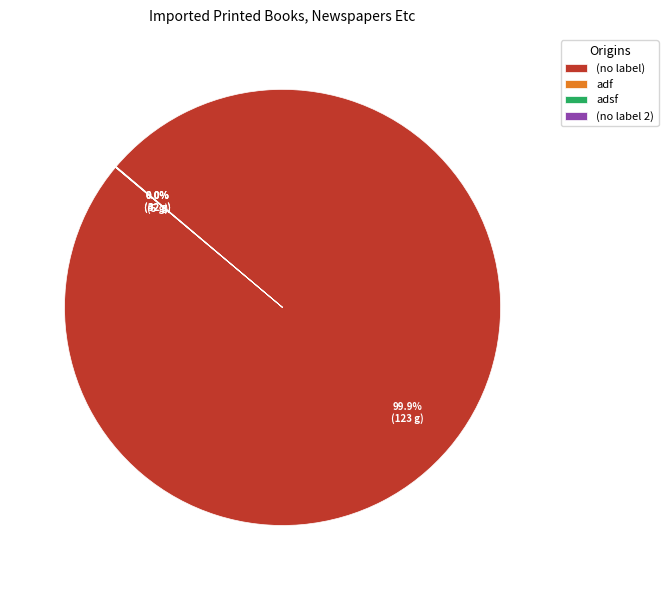

Does (no label) account for over 50% of the chart?

Yes